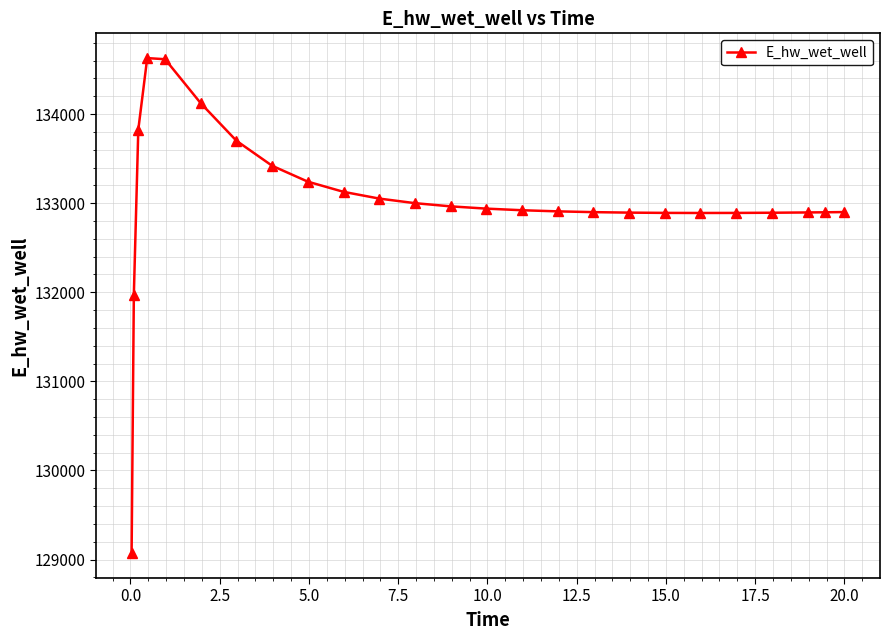

What is the minimum value shown in the chart?

129070.4